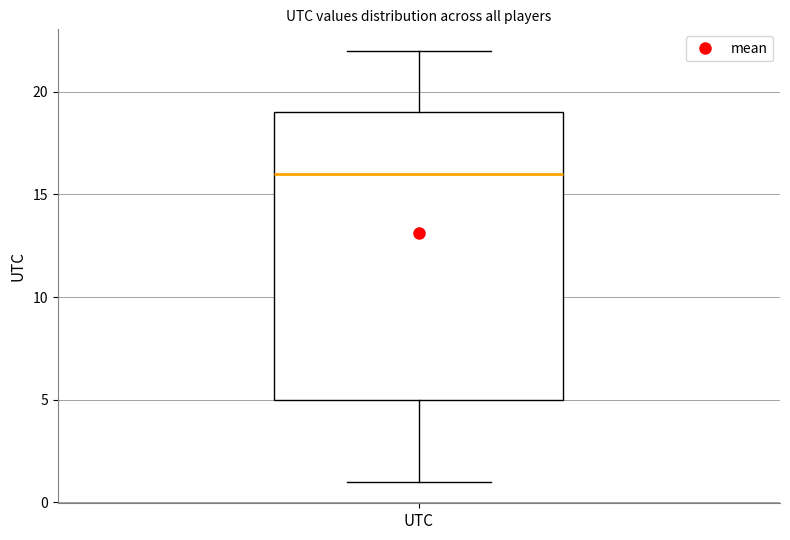

Where does the upper whisker of the box for UTC end on the y-axis? The values are not printed on the chart, so give them approximately, as read against the axis.

22